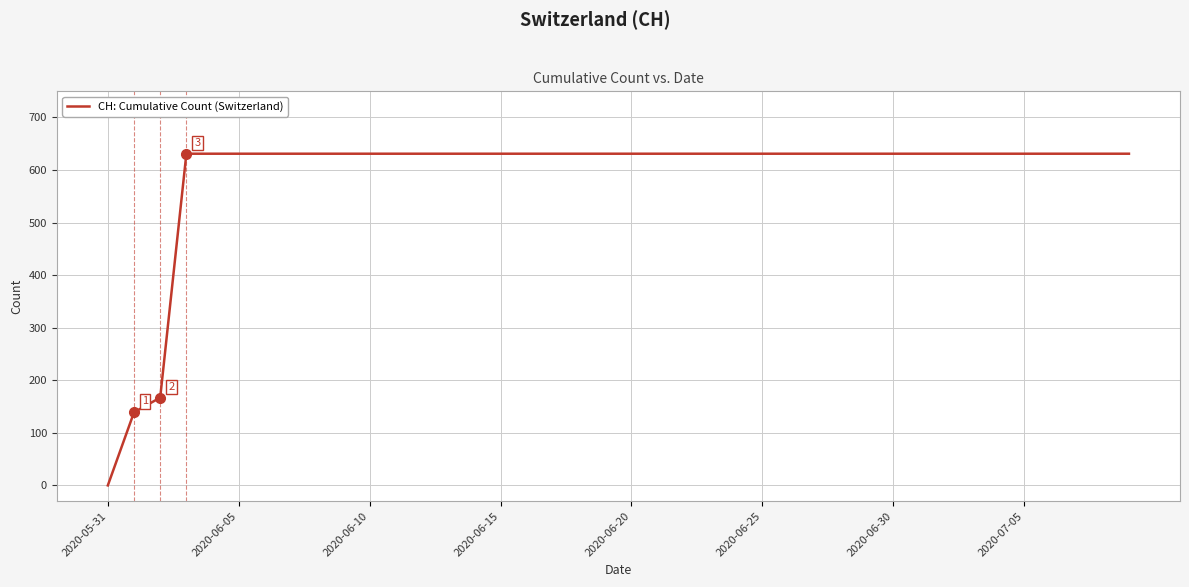

What is the difference between the maximum and minimum values?

631